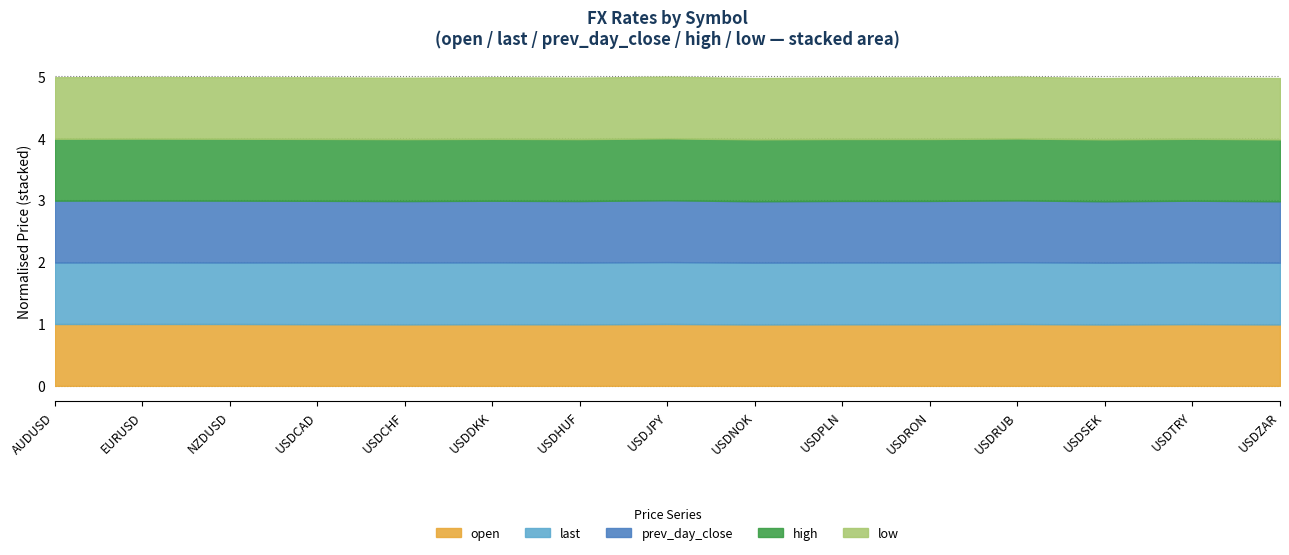

Which series has the largest total across all categories?

high